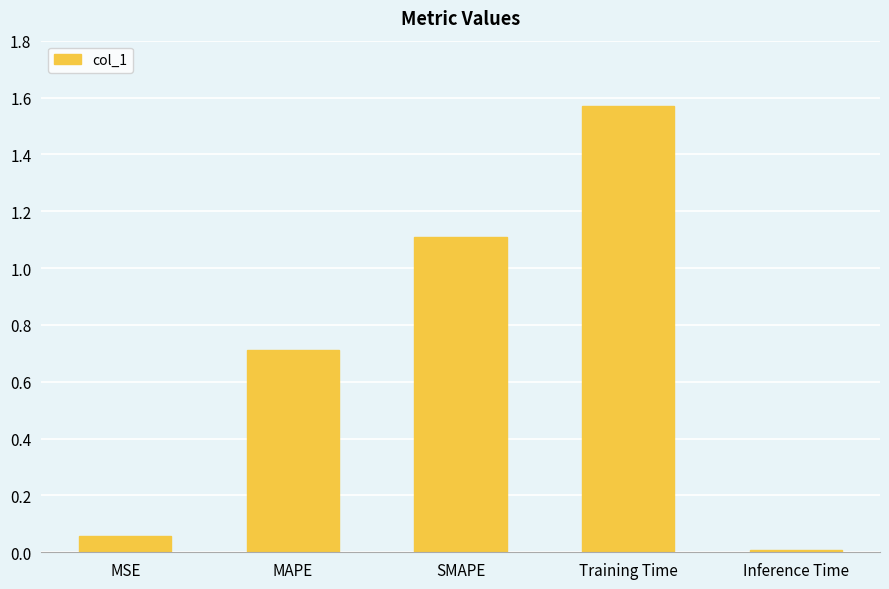

Rank the categories by value from lowest to highest.

Inference Time, MSE, MAPE, SMAPE, Training Time